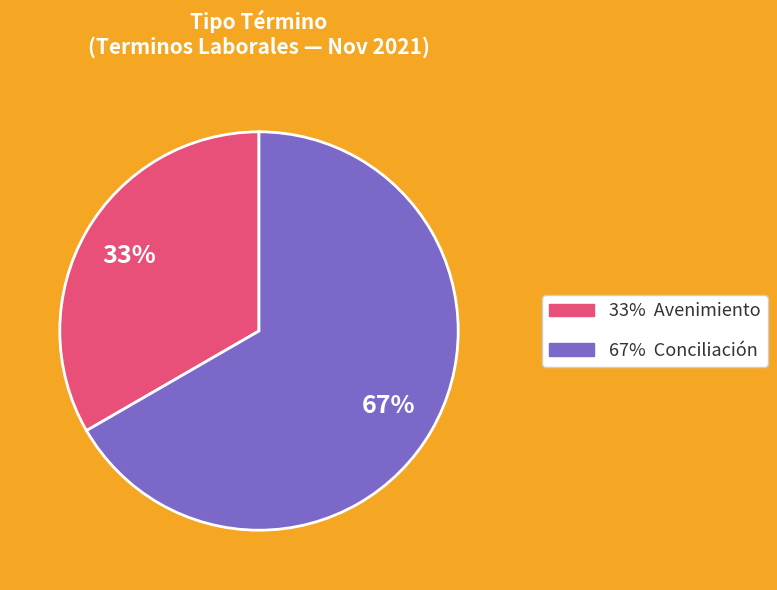

Does any single category account for the majority?

Yes